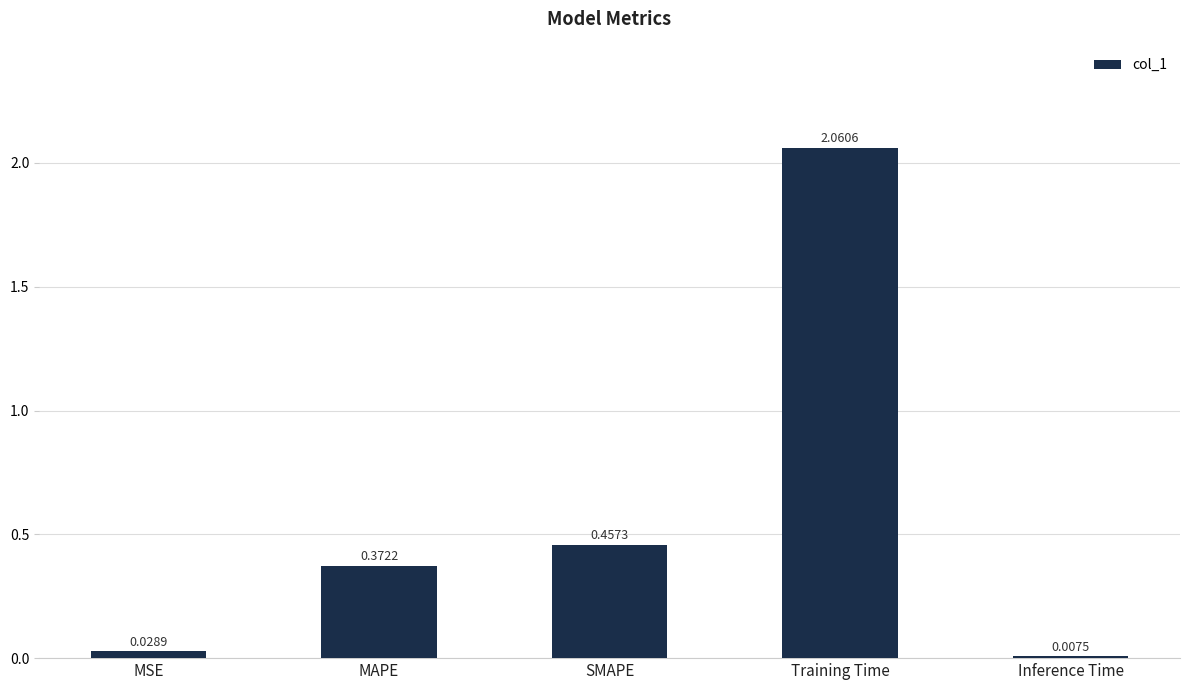

Which category has the lowest value across all series?

Inference Time